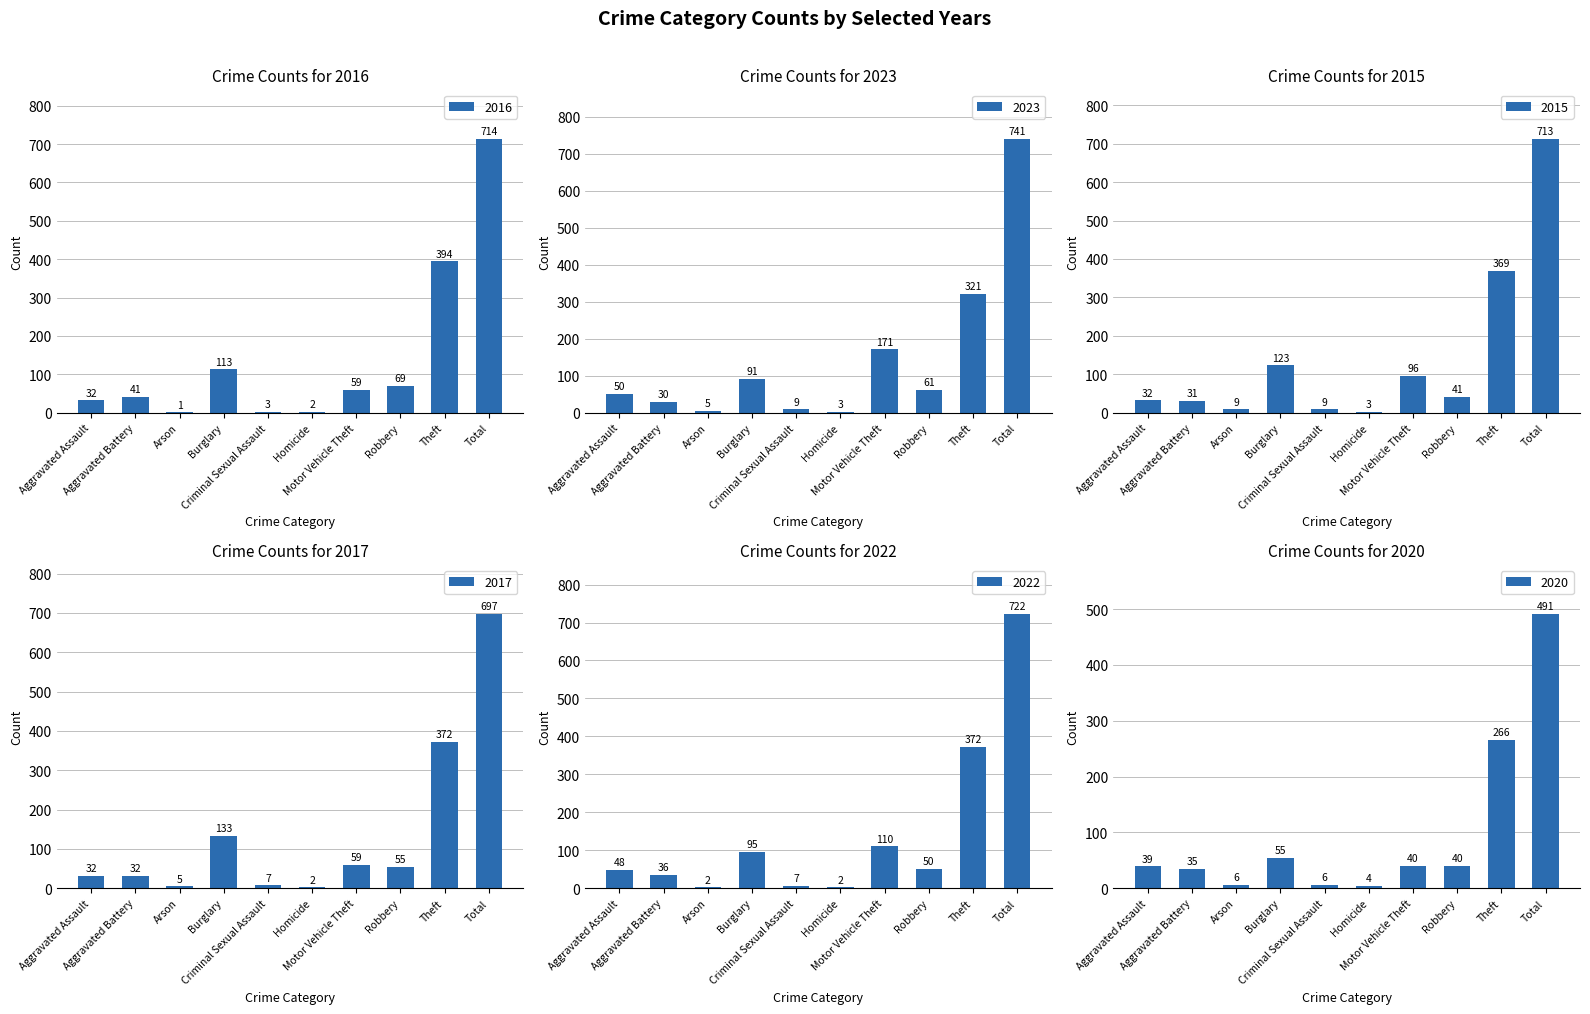

How many groups of bars are there?

10